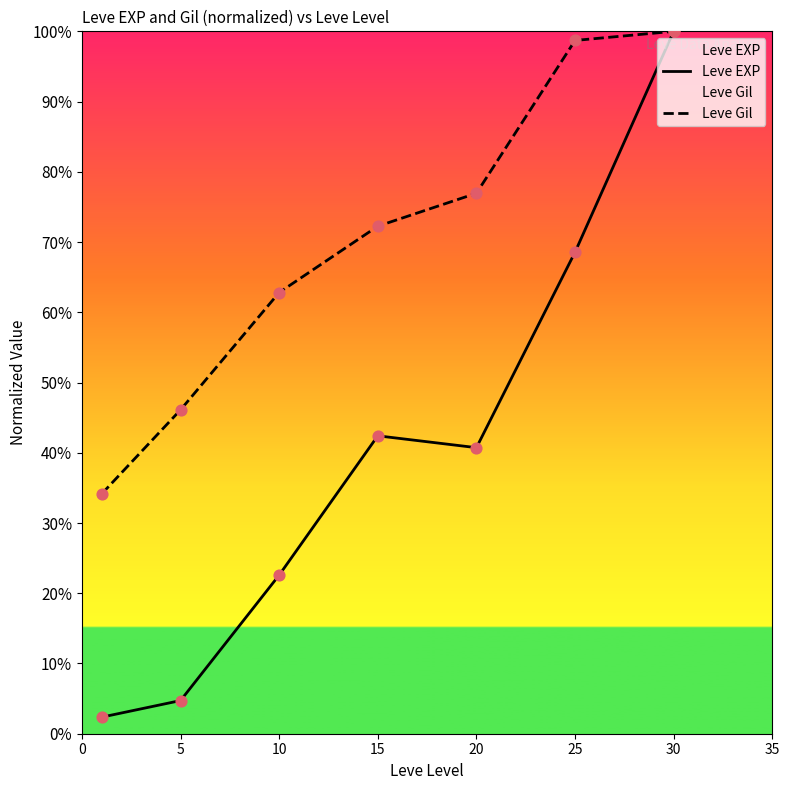

Which series has the largest total across all categories?

Leve Gil